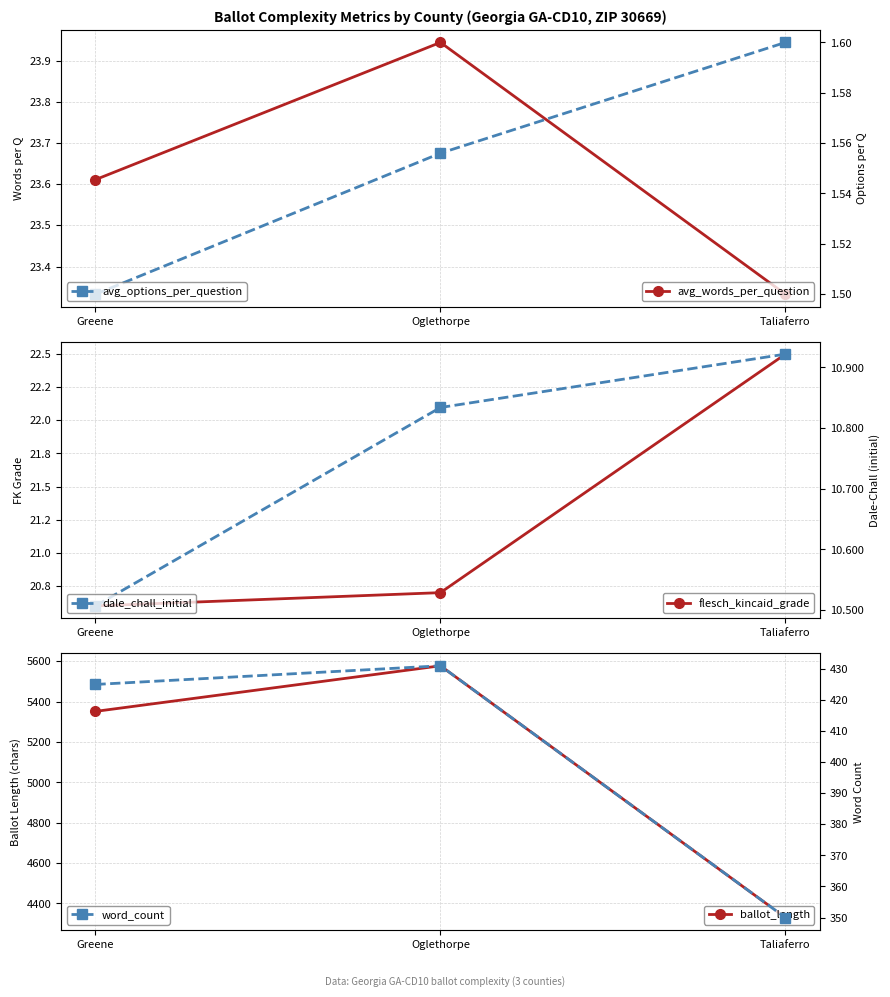

The value of avg_options_per_question at Greene is 0.8. True or false?

False